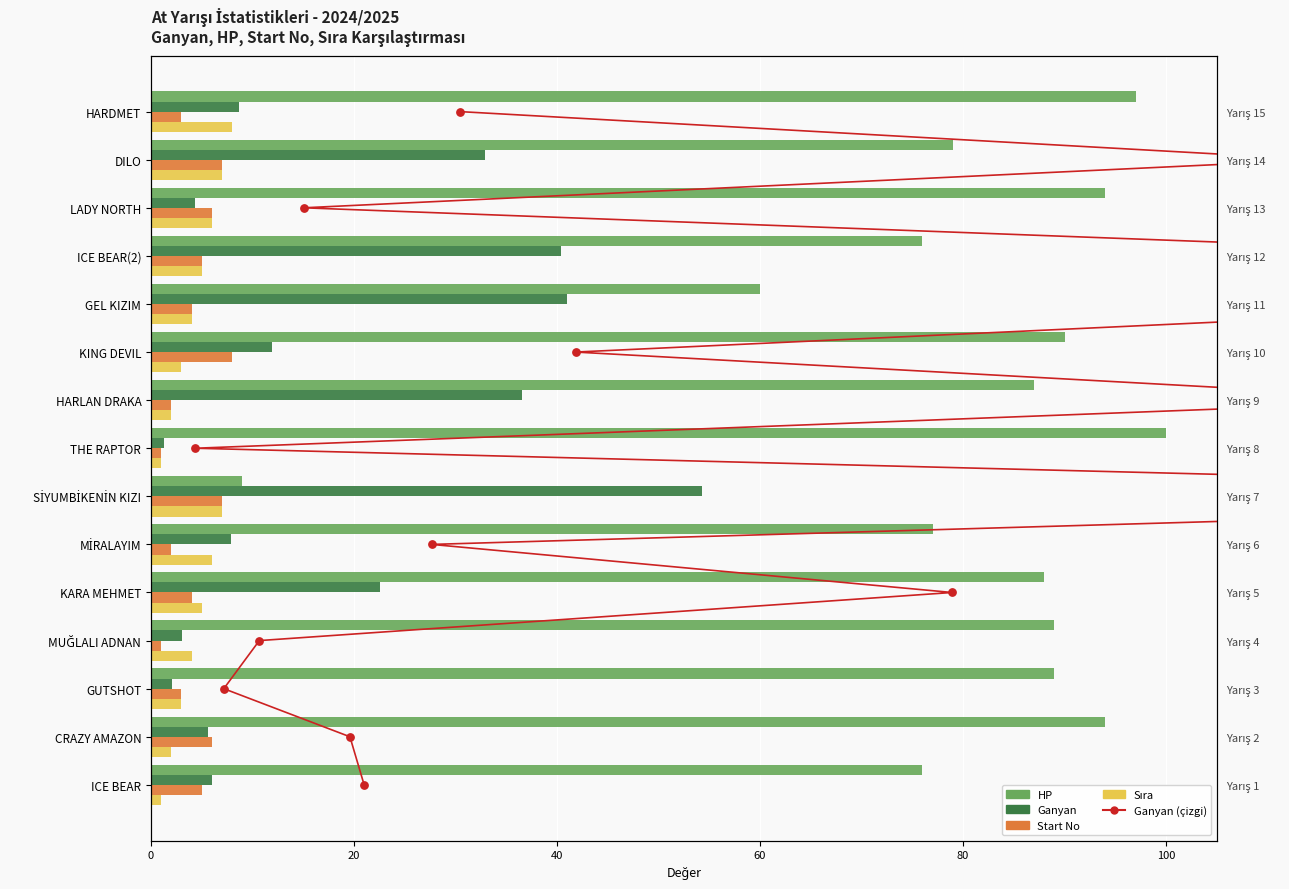

Which series has the largest total across all categories?

HP